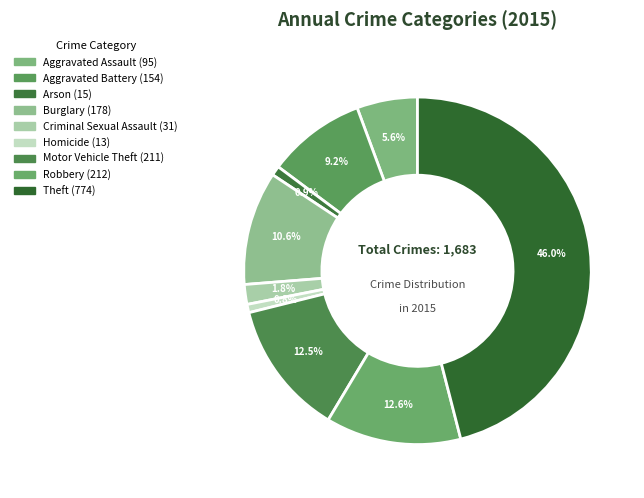

Count the number of slices in the pie.

9